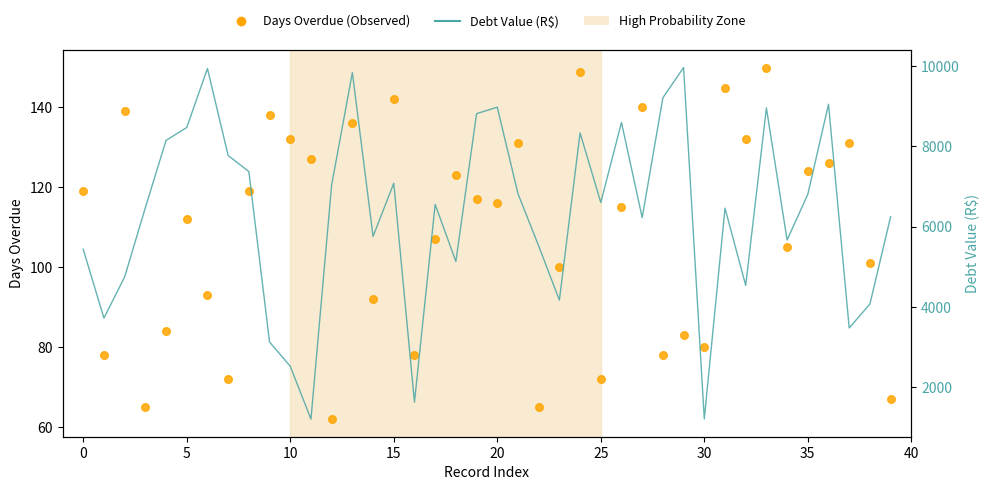

Which series reaches the minimum Y coordinate?

Days Overdue